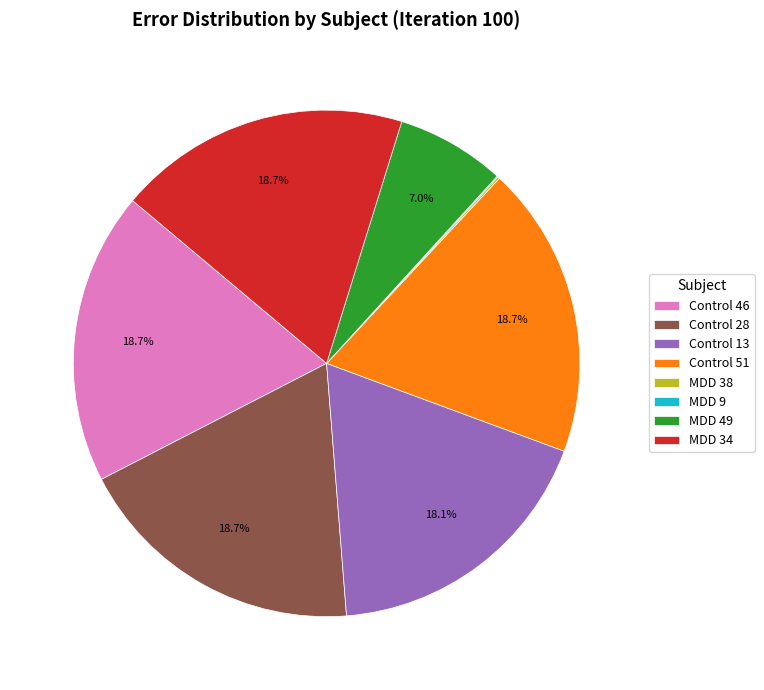

How much of the chart is everything except MDD 49?

93.0%